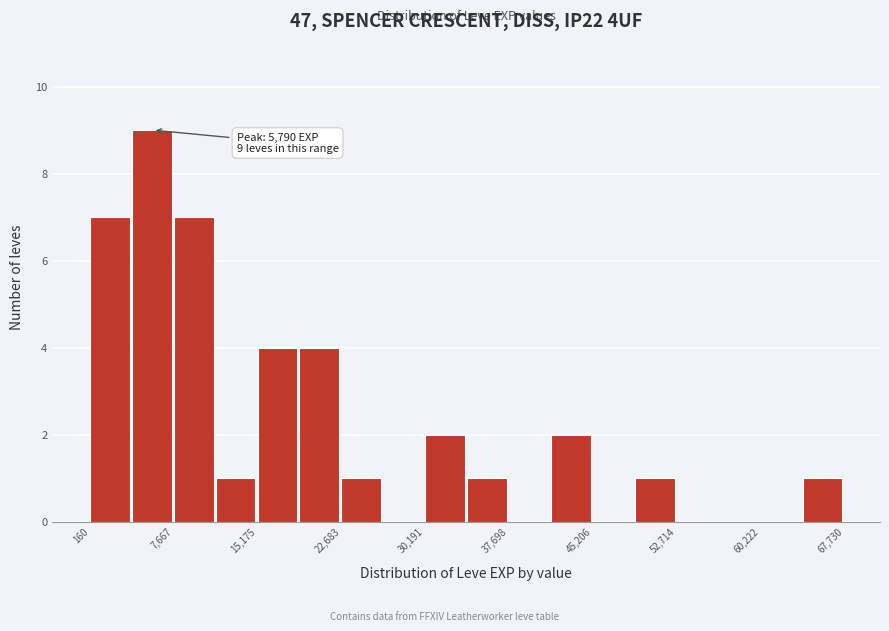

Read against the x-axis, roughly where is the centre of the tallest bar?

6000